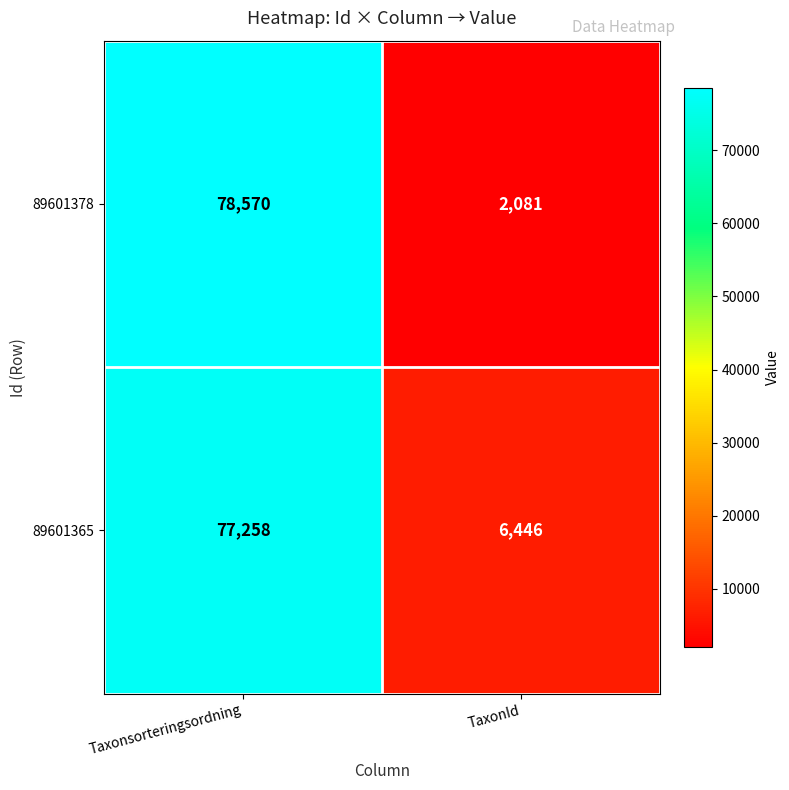

Which category has the highest value in the 89601365 series?

Taxonsorteringsordning